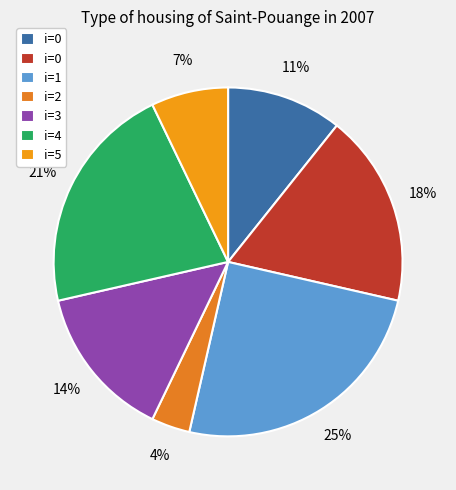

To the nearest percent, what is the difference between the largest and smallest slice percentages?

21%